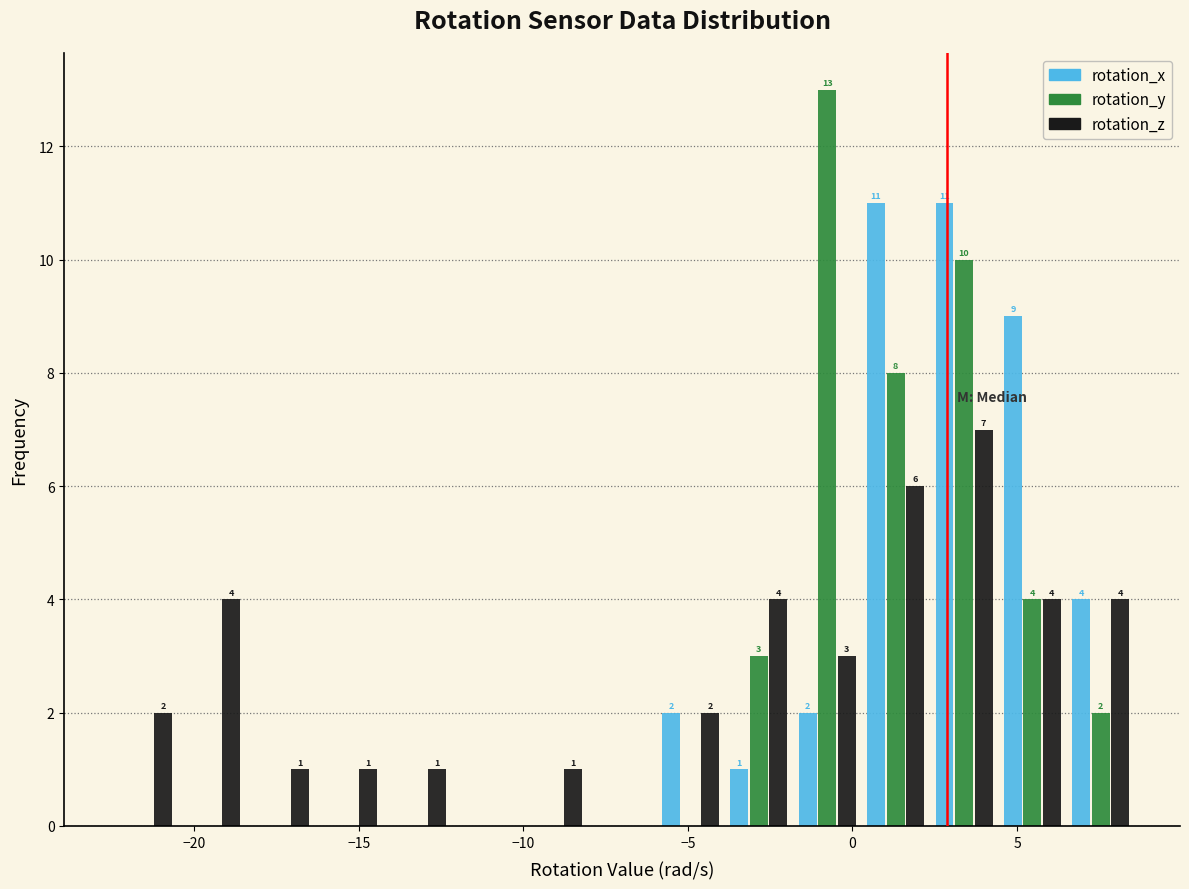

In the rotation_y series, which range on the x-axis has the tallest bar?

-2.0 to 0.5